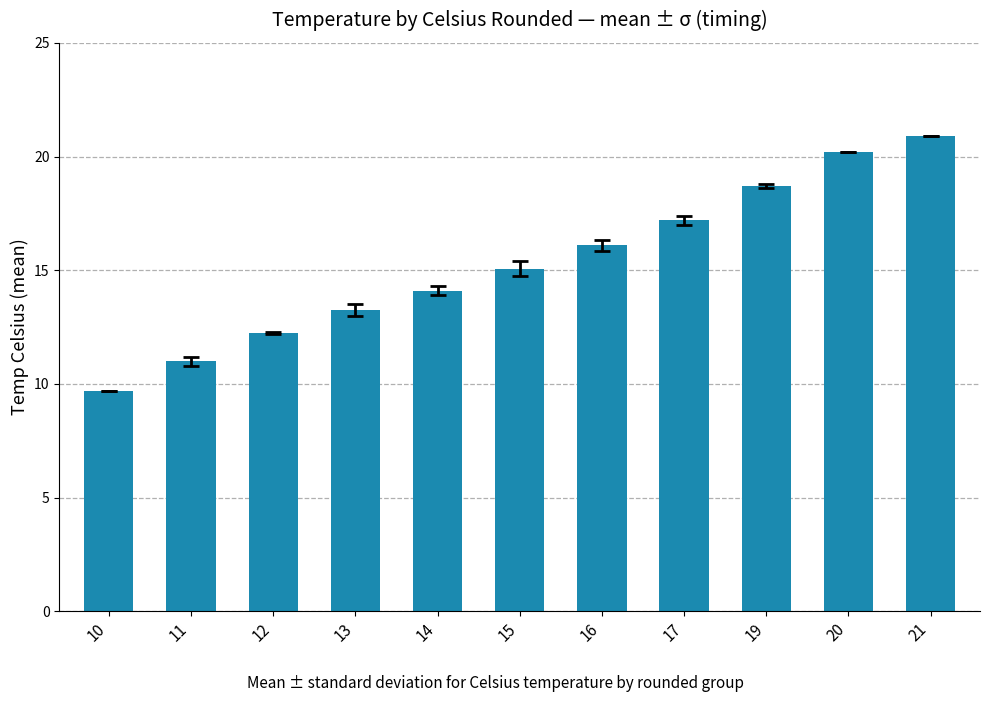

Are the bars grouped side by side (vs. stacked)?

No